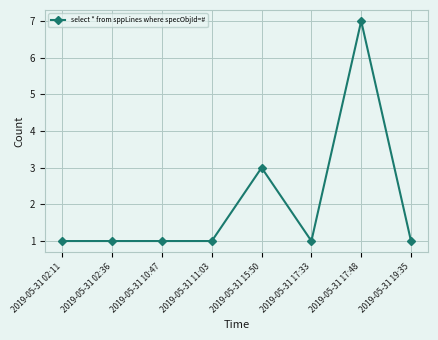

True or false: the data shows 1 at 2019-05-31 19:35.

True